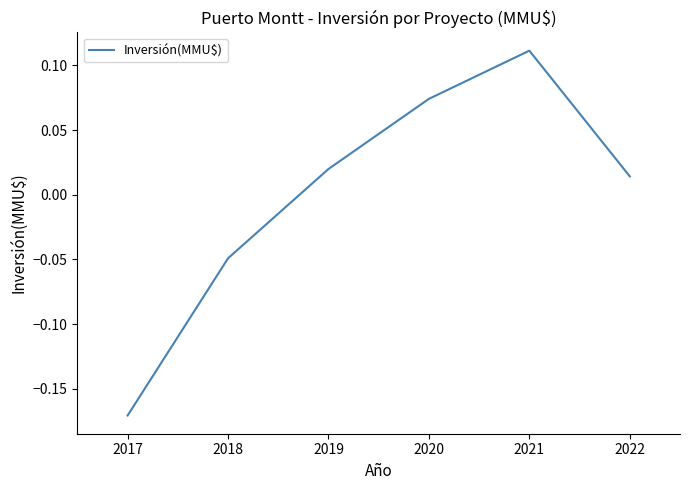

Rank the categories by value from highest to lowest.

2021, 2020, 2019, 2022, 2018, 2017